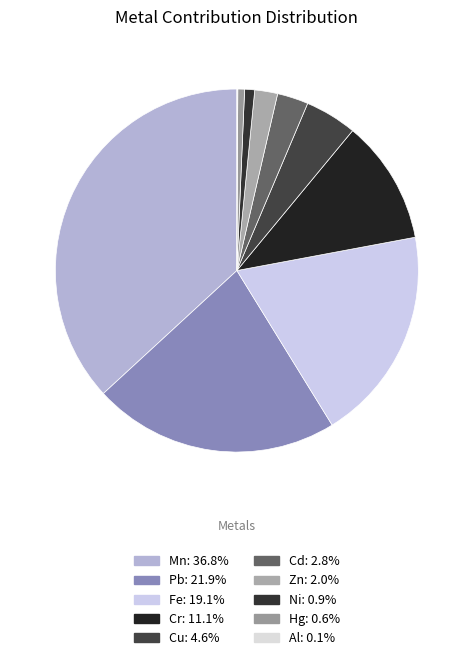

Does Al account for over 50% of the chart?

No